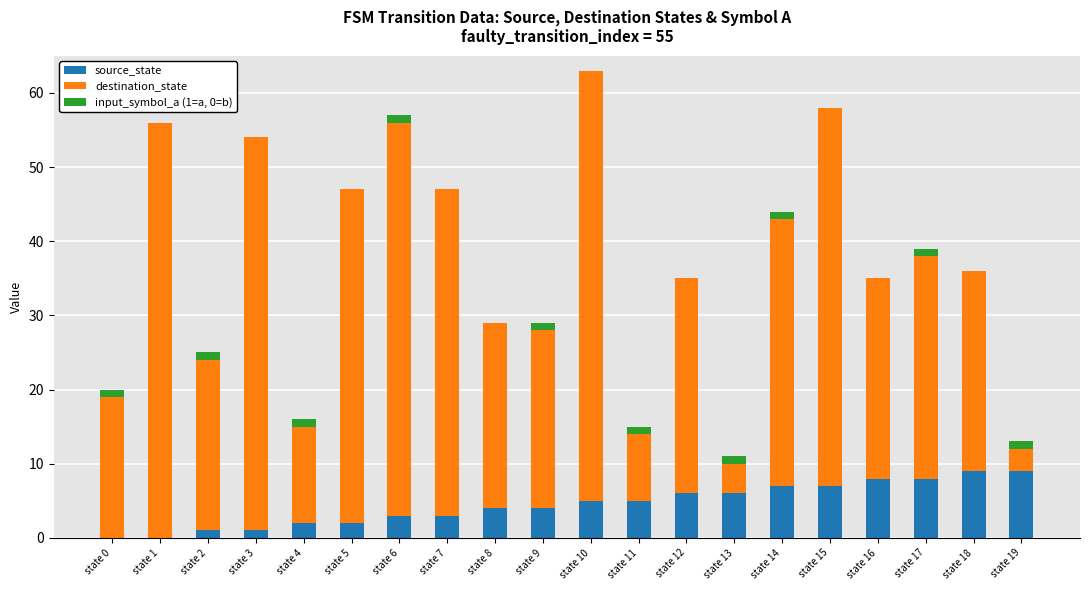

What is the maximum value for source_state?

9